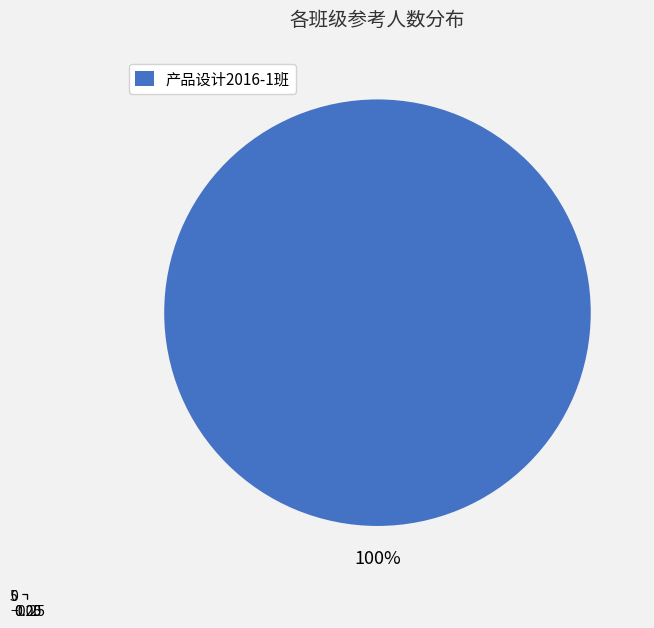

What percentage do 产品设计2017-2班 and 产品设计2016-1班 together represent?

100.0%